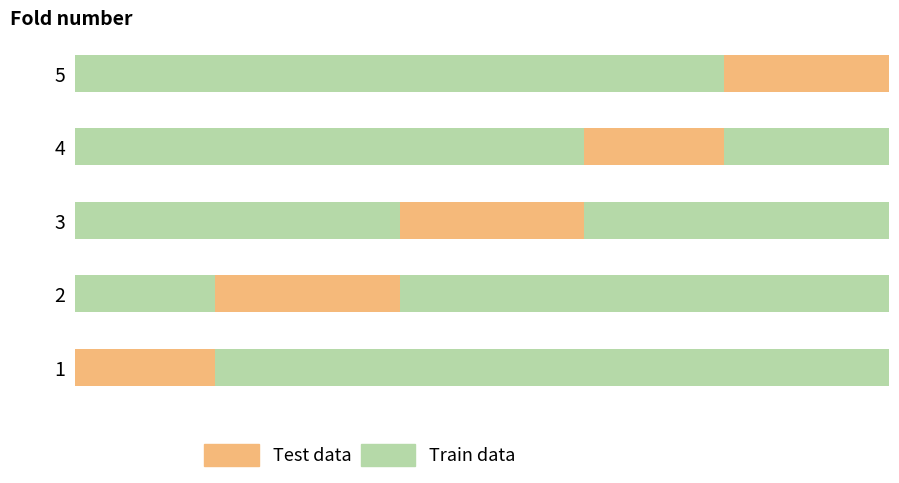

What value does the Test data series have at 5, to the nearest 10?

50